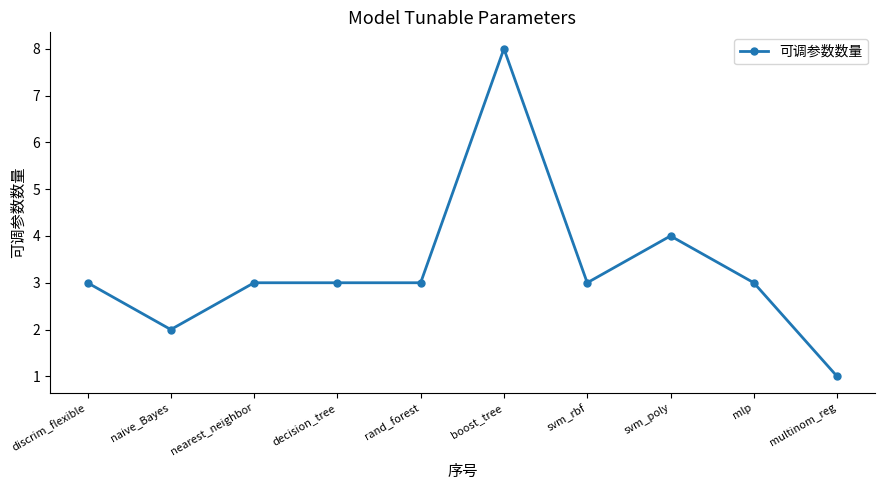

True or false: there are more than 0 points higher than both neighbors.

True